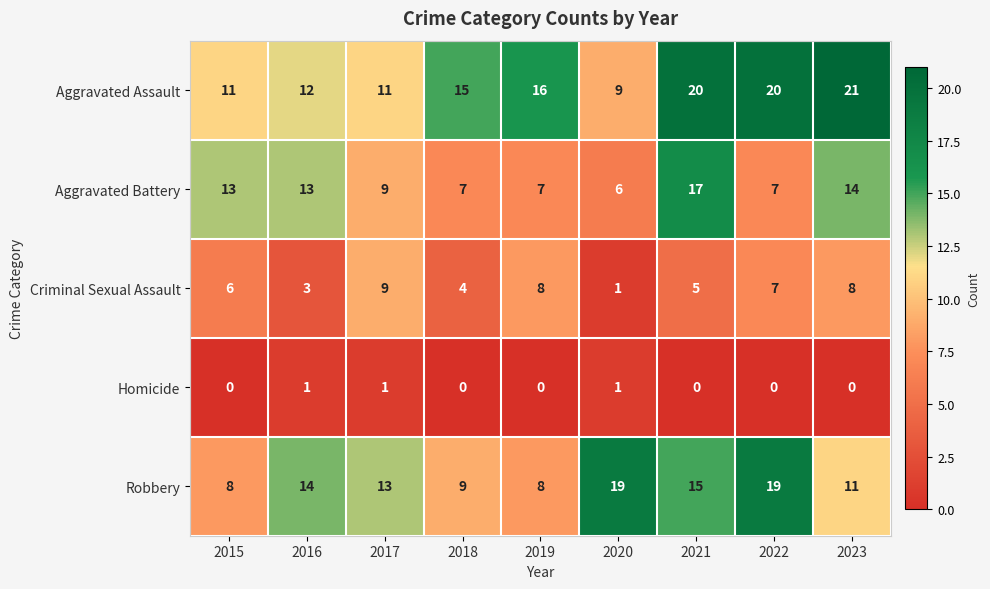

What is the difference between the Aggravated Assault values at 2019 and 2016?

4